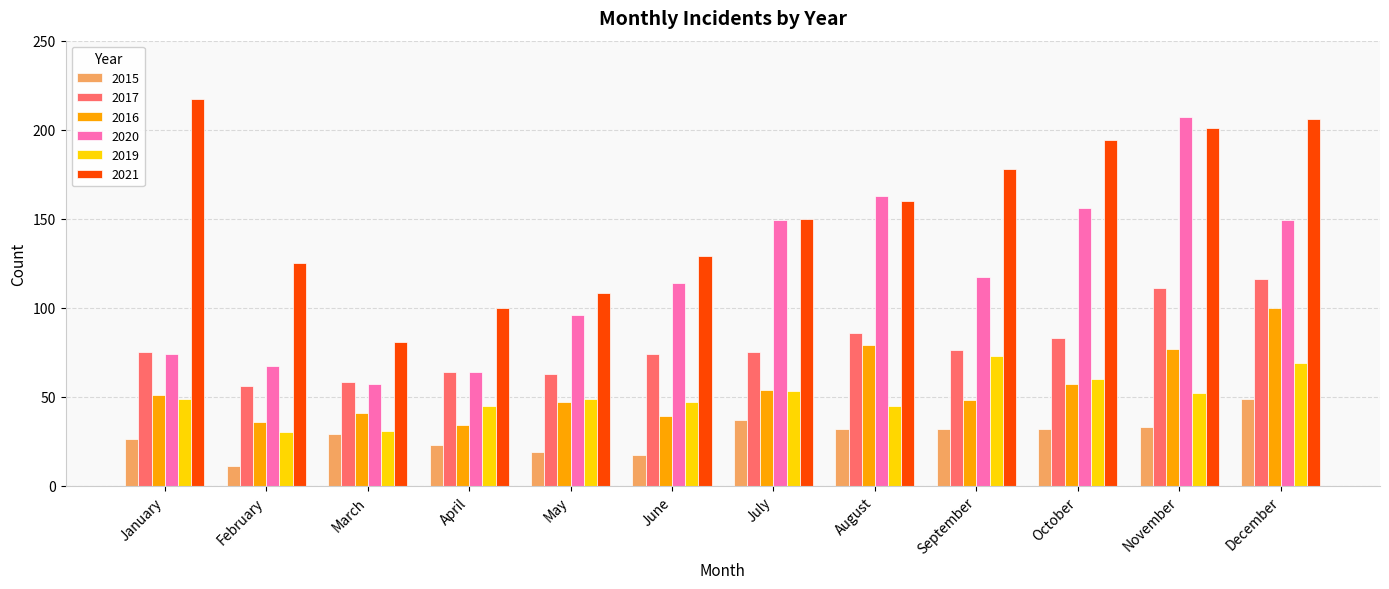

What is the difference between the maximum and minimum values in the 2015 series?

38